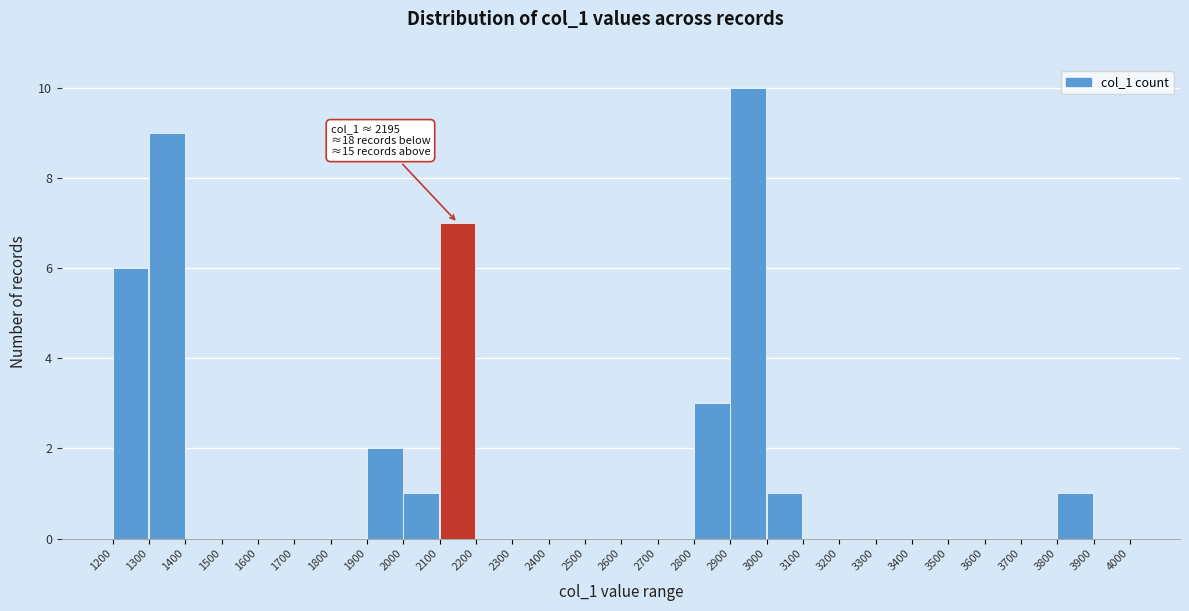

Over which range of the x-axis is the bar tallest?

2900 to 3000